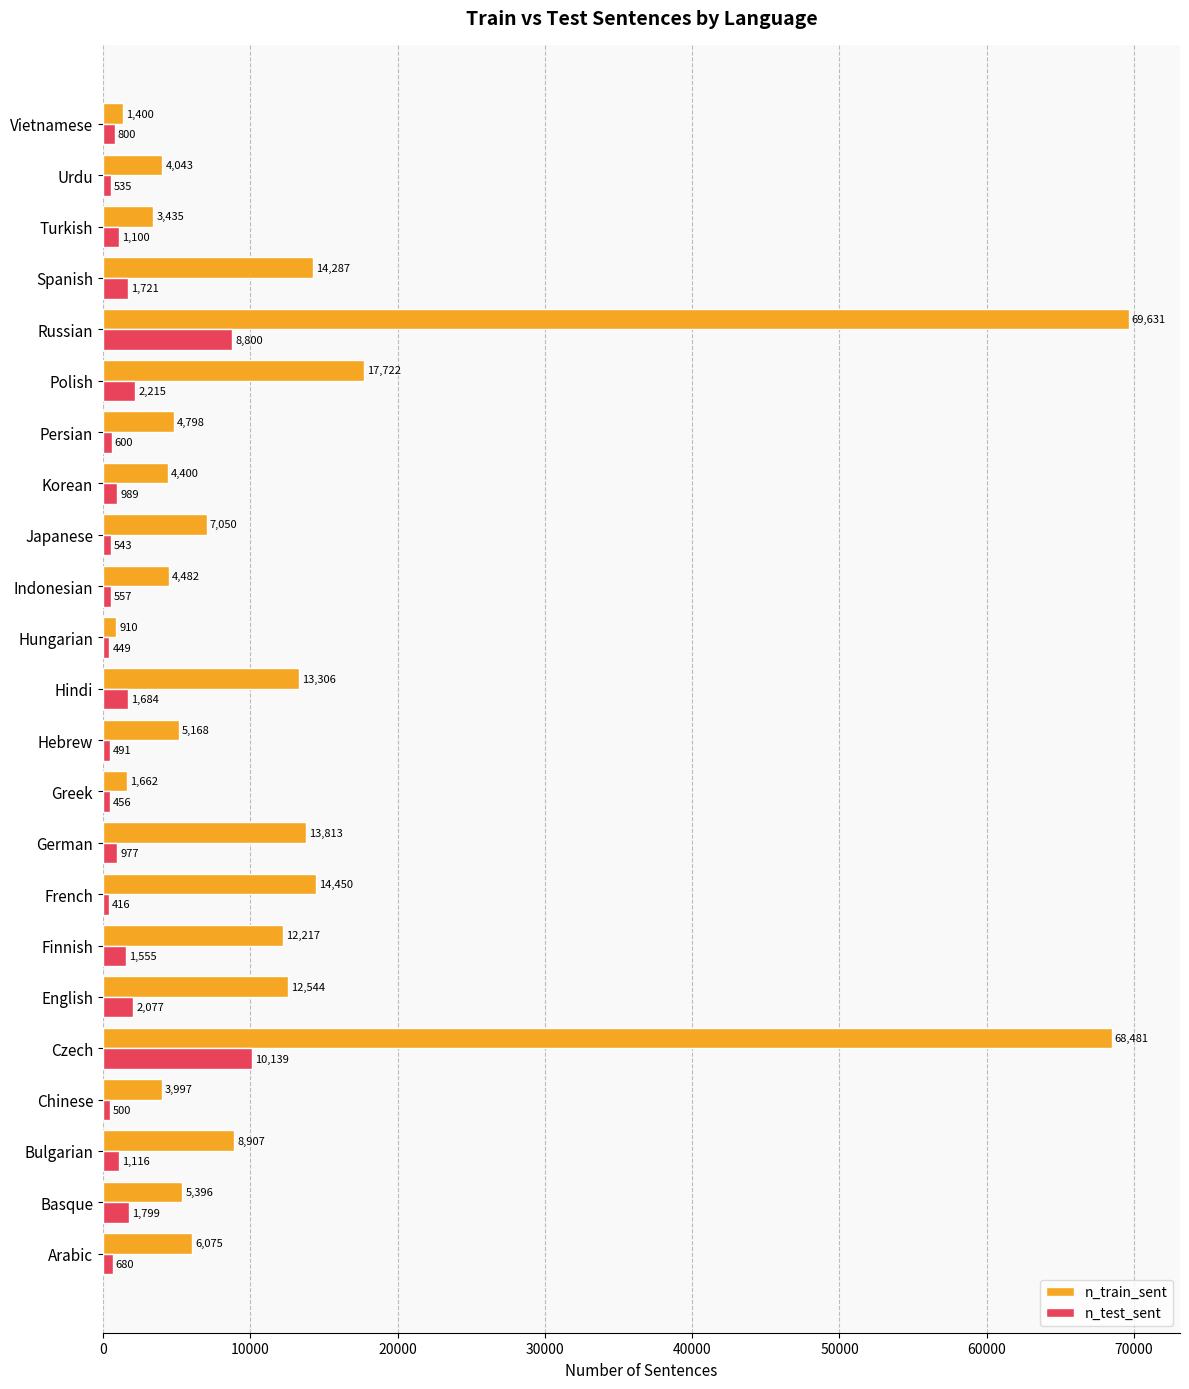

At Greek, list the series in order from smallest to largest.

n_test_sent, n_train_sent